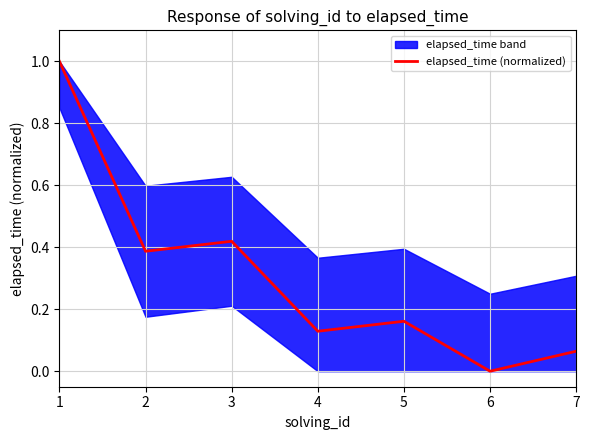

Does the chart display data point markers on the line(s)?

No